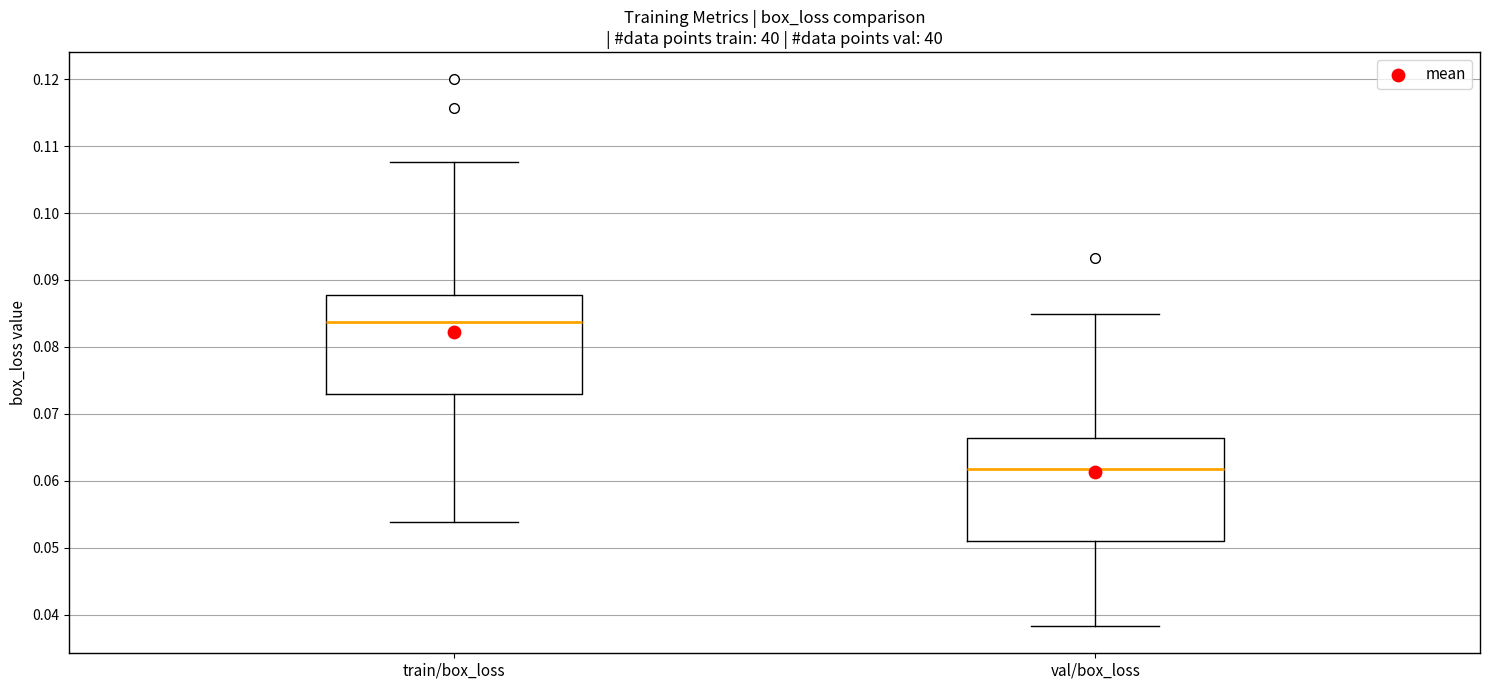

Where does the upper whisker of the box for train/box_loss end on the y-axis? The values are not printed on the chart, so give them approximately, as read against the axis.

0.108